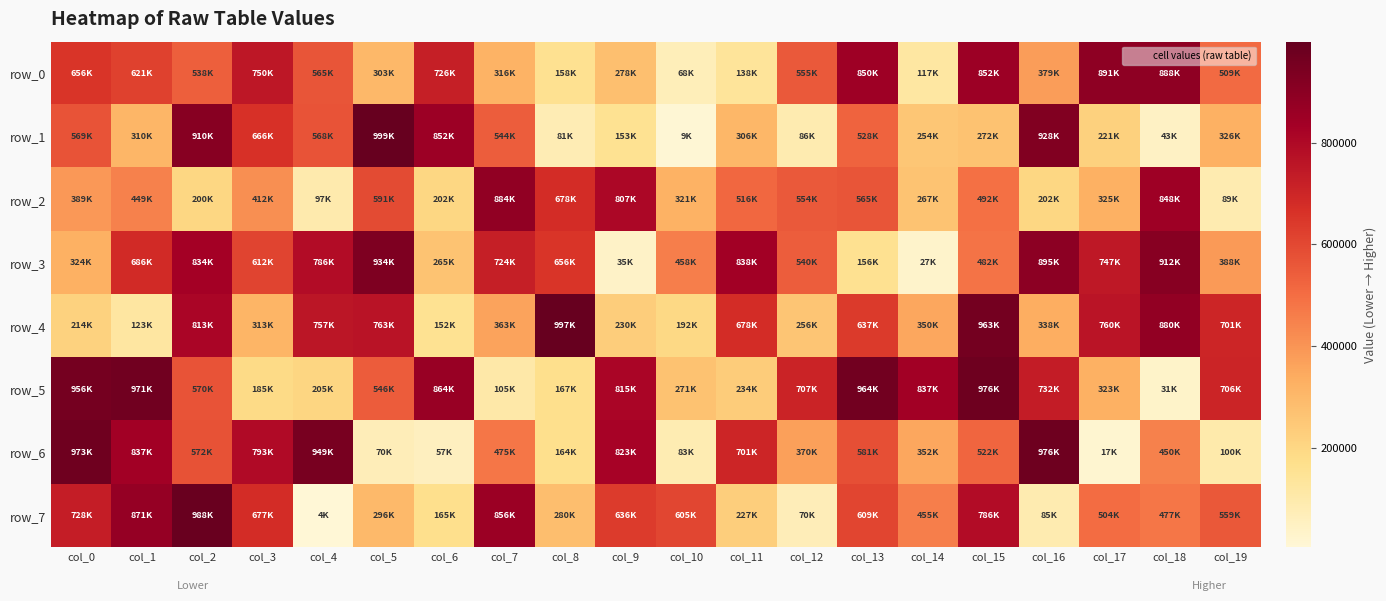

Rank the series at col_14 from lowest to highest value.

row_3, row_0, row_1, row_2, row_4, row_6, row_7, row_5